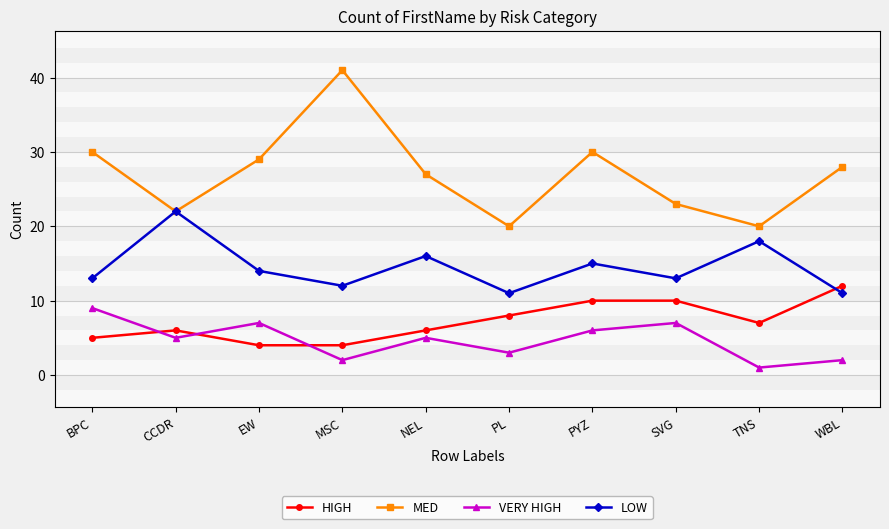

Does the chart display data point markers on the line(s)?

Yes